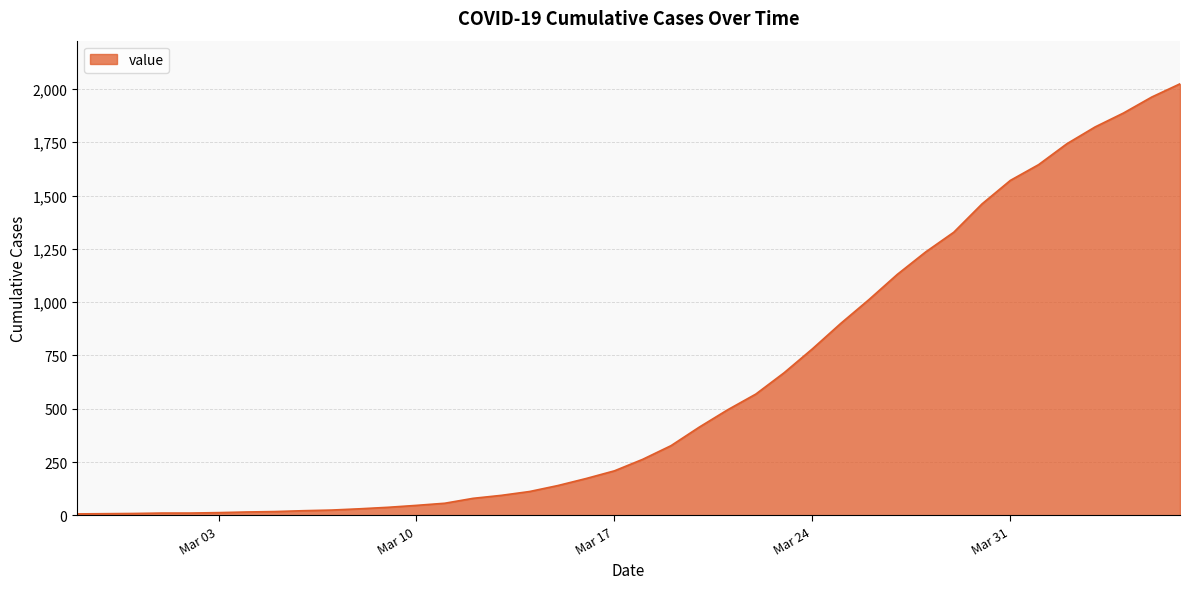

What is the greatest value displayed?

2024